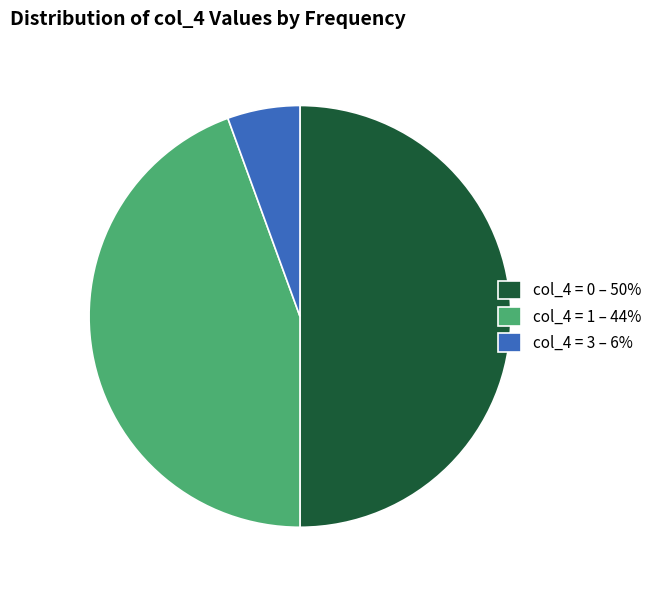

Is the sum of col_4 = 0 – 50% and col_4 = 1 – 44% greater than half?

Yes